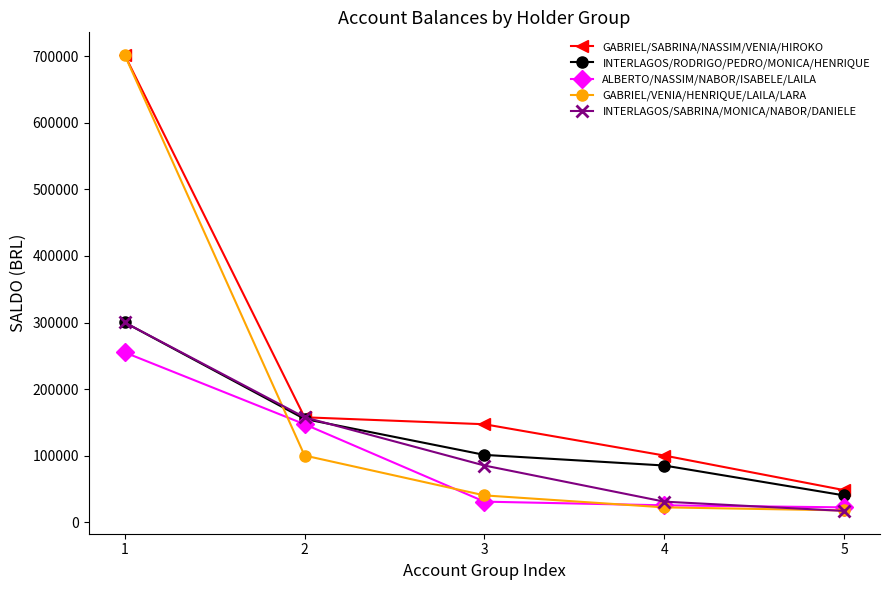

At how many categories does at least one series exceed 66946?

4